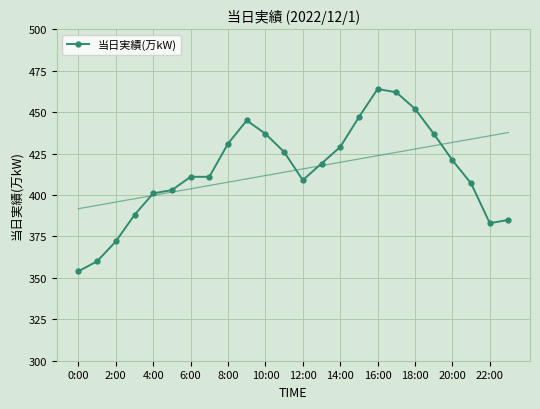

Which category has the lowest value in the 当日実績(万kW) series?

0:00